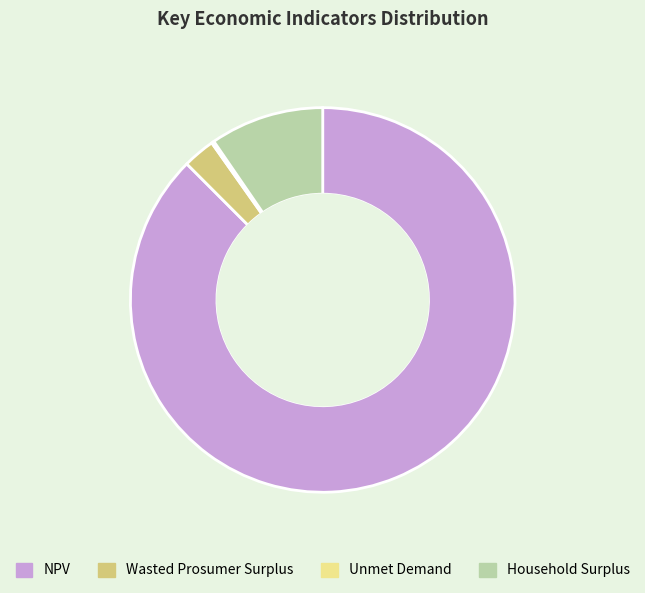

Which slice is the largest?

NPV